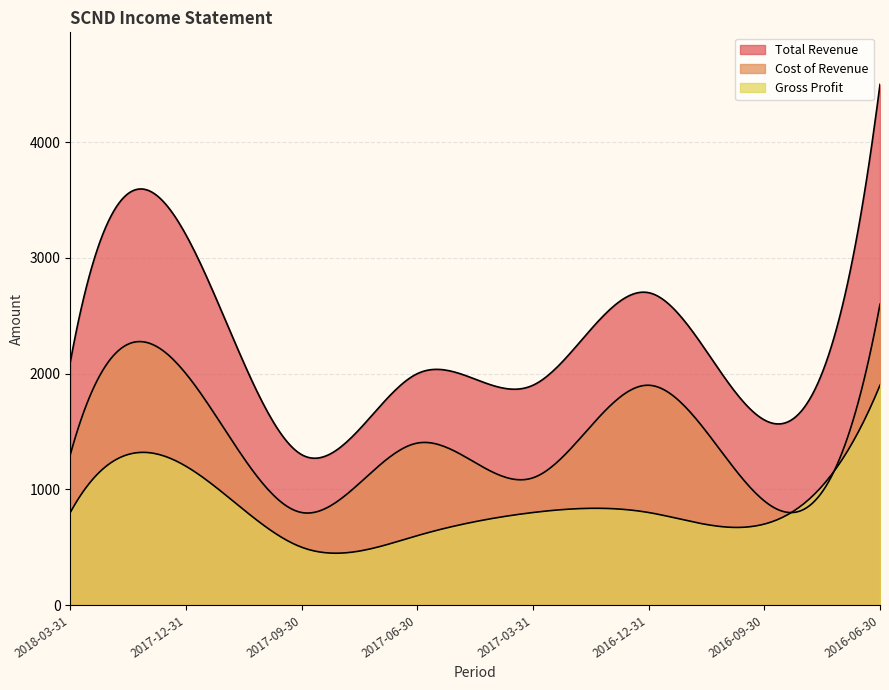

Which category has the highest value in the Cost of Revenue series?

2016-06-30